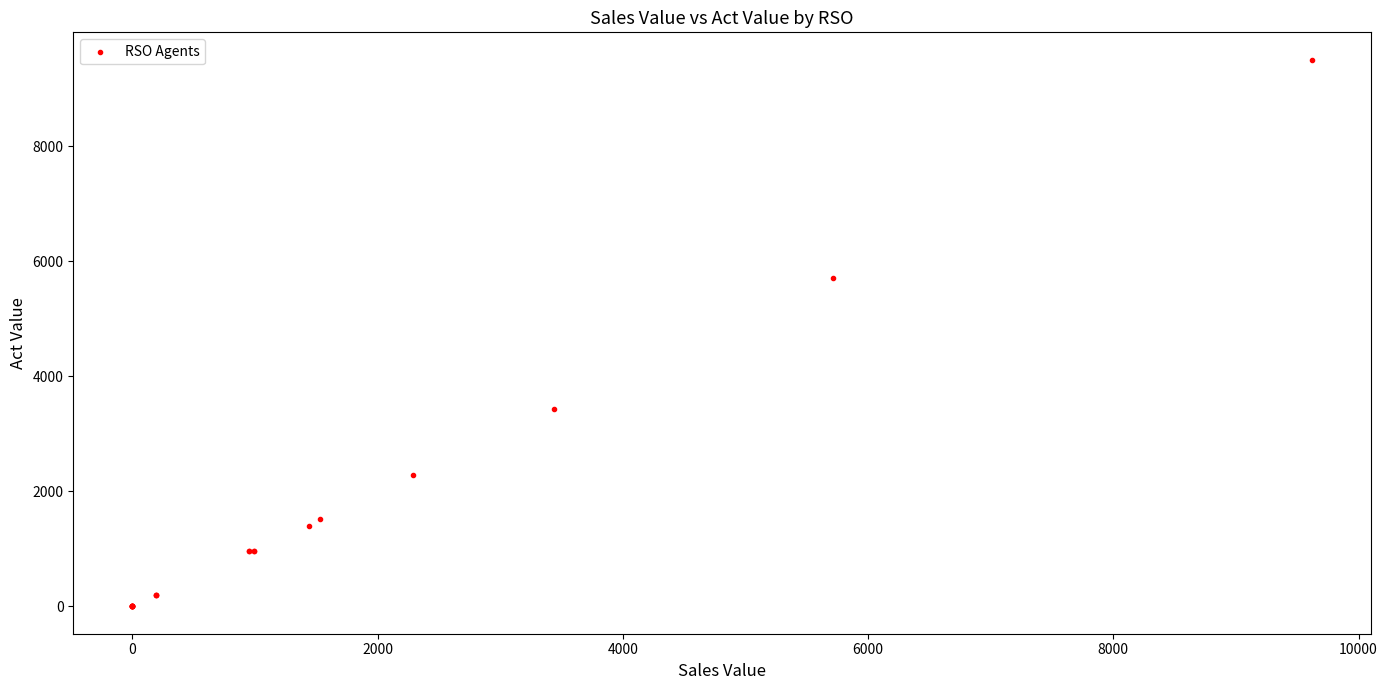

What Y value in the scatter plot is closest to 4753?

5711.0